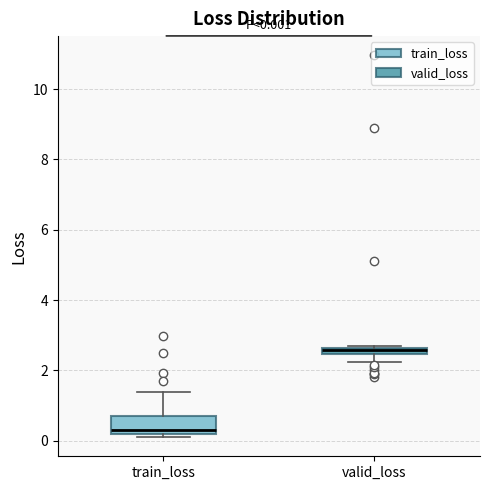

Which box has the lowest median line?

train_loss